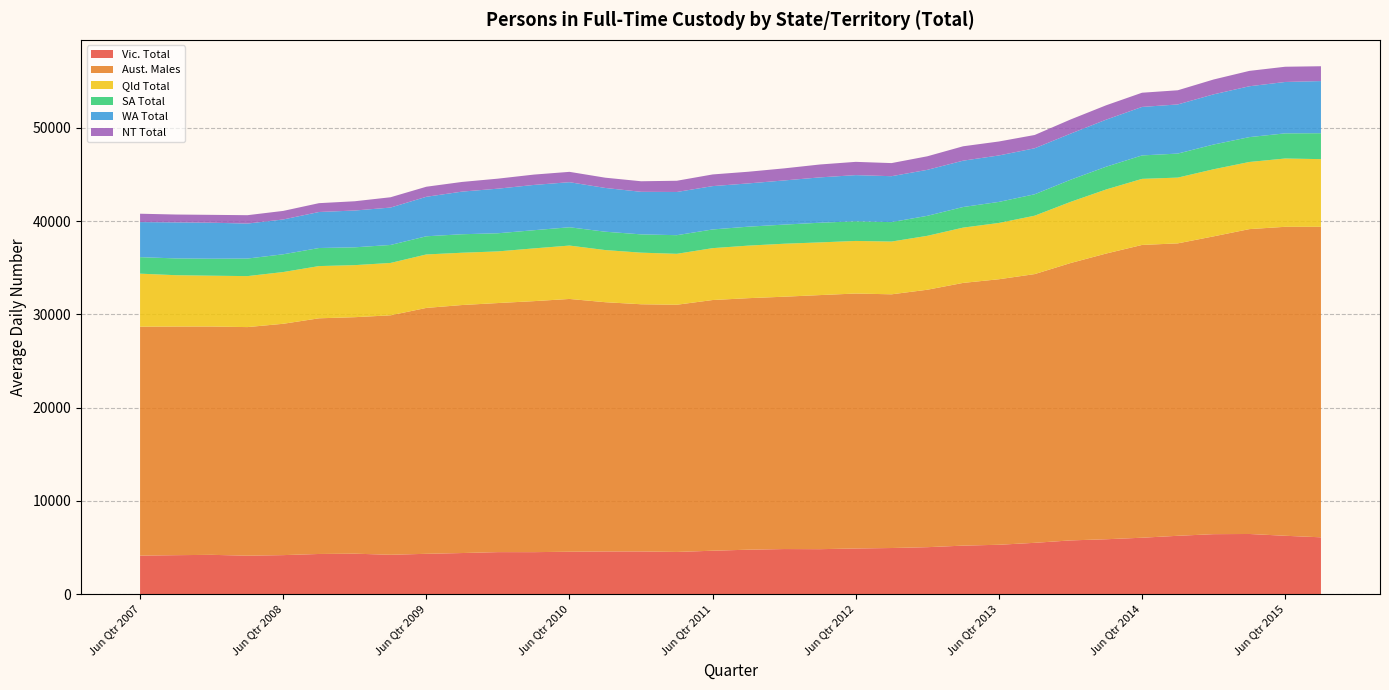

Reading left to right, list all the values displayed in this chart.

Vic. Total: Jun Qtr 2007=4132	Sep Qtr 2007=4179	Dec Qtr 2007=4216	Mar Qtr 2008=4126	Jun Qtr 2008=4185	Sep Qtr 2008=4308	Dec Qtr 2008=4340	Mar Qtr 2009=4223	Jun Qtr 2009=4325	Sep Qtr 2009=4409	Dec Qtr 2009=4507	Mar Qtr 2010=4504	Jun Qtr 2010=4549	Sep Qtr 2010=4578	Dec Qtr 2010=4581	Mar Qtr 2011=4526	Jun Qtr 2011=4657	Sep Qtr 2011=4768	Dec Qtr 2011=4836	Mar Qtr 2012=4824	Jun Qtr 2012=4896	Sep Qtr 2012=4947	Dec Qtr 2012=5037	Mar Qtr 2013=5203	Jun Qtr 2013=5296	Sep Qtr 2013=5504	Dec Qtr 2013=5762	Mar Qtr 2014=5888	Jun Qtr 2014=6050	Sep Qtr 2014=6258	Dec Qtr 2014=6432	Mar Qtr 2015=6452	Jun Qtr 2015=6260	Sep Qtr 2015=6095
Aust. Males: Jun Qtr 2007=24544	Sep Qtr 2007=24513	Dec Qtr 2007=24480	Mar Qtr 2008=24506	Jun Qtr 2008=24803	Sep Qtr 2008=25267	Dec Qtr 2008=25355	Mar Qtr 2009=25672	Jun Qtr 2009=26364	Sep Qtr 2009=26590	Dec Qtr 2009=26704	Mar Qtr 2010=26909	Jun Qtr 2010=27101	Sep Qtr 2010=26723	Dec Qtr 2010=26500	Mar Qtr 2011=26503	Jun Qtr 2011=26877	Sep Qtr 2011=26966	Dec Qtr 2011=27054	Mar Qtr 2012=27240	Jun Qtr 2012=27336	Sep Qtr 2012=27200	Dec Qtr 2012=27601	Mar Qtr 2013=28167	Jun Qtr 2013=28466	Sep Qtr 2013=28811	Dec Qtr 2013=29735	Mar Qtr 2014=30633	Jun Qtr 2014=31390	Sep Qtr 2014=31351	Dec Qtr 2014=31928	Mar Qtr 2015=32686	Jun Qtr 2015=33124	Sep Qtr 2015=33291
Qld Total: Jun Qtr 2007=5684	Sep Qtr 2007=5504	Dec Qtr 2007=5446	Mar Qtr 2008=5466	Jun Qtr 2008=5547	Sep Qtr 2008=5599	Dec Qtr 2008=5580	Mar Qtr 2009=5615	Jun Qtr 2009=5732	Sep Qtr 2009=5606	Dec Qtr 2009=5537	Mar Qtr 2010=5655	Jun Qtr 2010=5723	Sep Qtr 2010=5590	Dec Qtr 2010=5531	Mar Qtr 2011=5459	Jun Qtr 2011=5562	Sep Qtr 2011=5634	Dec Qtr 2011=5680	Mar Qtr 2012=5649	Jun Qtr 2012=5637	Sep Qtr 2012=5656	Dec Qtr 2012=5780	Mar Qtr 2013=5927	Jun Qtr 2013=6036	Sep Qtr 2013=6261	Dec Qtr 2013=6556	Mar Qtr 2014=6870	Jun Qtr 2014=7084	Sep Qtr 2014=7051	Dec Qtr 2014=7194	Mar Qtr 2015=7197	Jun Qtr 2015=7323	Sep Qtr 2015=7253
SA Total: Jun Qtr 2007=1770	Sep Qtr 2007=1800	Dec Qtr 2007=1822	Mar Qtr 2008=1882	Jun Qtr 2008=1902	Sep Qtr 2008=1936	Dec Qtr 2008=1911	Mar Qtr 2009=1928	Jun Qtr 2009=1948	Sep Qtr 2009=1983	Dec Qtr 2009=1944	Mar Qtr 2010=1949	Jun Qtr 2010=1963	Sep Qtr 2010=1968	Dec Qtr 2010=1962	Mar Qtr 2011=1998	Jun Qtr 2011=2004	Sep Qtr 2011=2032	Dec Qtr 2011=2051	Mar Qtr 2012=2109	Jun Qtr 2012=2107	Sep Qtr 2012=2084	Dec Qtr 2012=2144	Mar Qtr 2013=2209	Jun Qtr 2013=2256	Sep Qtr 2013=2296	Dec Qtr 2013=2372	Mar Qtr 2014=2440	Jun Qtr 2014=2513	Sep Qtr 2014=2576	Dec Qtr 2014=2652	Mar Qtr 2015=2666	Jun Qtr 2015=2696	Sep Qtr 2015=2780
WA Total: Jun Qtr 2007=3759	Sep Qtr 2007=3863	Dec Qtr 2007=3859	Mar Qtr 2008=3753	Jun Qtr 2008=3733	Sep Qtr 2008=3862	Dec Qtr 2008=3945	Mar Qtr 2009=4010	Jun Qtr 2009=4234	Sep Qtr 2009=4571	Dec Qtr 2009=4781	Mar Qtr 2010=4855	Jun Qtr 2010=4832	Sep Qtr 2010=4691	Dec Qtr 2010=4562	Mar Qtr 2011=4632	Jun Qtr 2011=4647	Sep Qtr 2011=4638	Dec Qtr 2011=4734	Mar Qtr 2012=4862	Jun Qtr 2012=4950	Sep Qtr 2012=4924	Dec Qtr 2012=4930	Mar Qtr 2013=4969	Jun Qtr 2013=4981	Sep Qtr 2013=4932	Dec Qtr 2013=4943	Mar Qtr 2014=5046	Jun Qtr 2014=5200	Sep Qtr 2014=5268	Dec Qtr 2014=5380	Mar Qtr 2015=5452	Jun Qtr 2015=5509	Sep Qtr 2015=5590
NT Total: Jun Qtr 2007=898	Sep Qtr 2007=842	Dec Qtr 2007=843	Mar Qtr 2008=896	Jun Qtr 2008=919	Sep Qtr 2008=947	Dec Qtr 2008=993	Mar Qtr 2009=1105	Jun Qtr 2009=1078	Sep Qtr 2009=1037	Dec Qtr 2009=1074	Mar Qtr 2010=1109	Jun Qtr 2010=1109	Sep Qtr 2010=1100	Dec Qtr 2010=1132	Mar Qtr 2011=1203	Jun Qtr 2011=1251	Sep Qtr 2011=1251	Dec Qtr 2011=1294	Mar Qtr 2012=1382	Jun Qtr 2012=1422	Sep Qtr 2012=1404	Dec Qtr 2012=1452	Mar Qtr 2013=1542	Jun Qtr 2013=1496	Sep Qtr 2013=1424	Dec Qtr 2013=1518	Mar Qtr 2014=1540	Jun Qtr 2014=1522	Sep Qtr 2014=1519	Dec Qtr 2014=1592	Mar Qtr 2015=1648	Jun Qtr 2015=1633	Sep Qtr 2015=1590